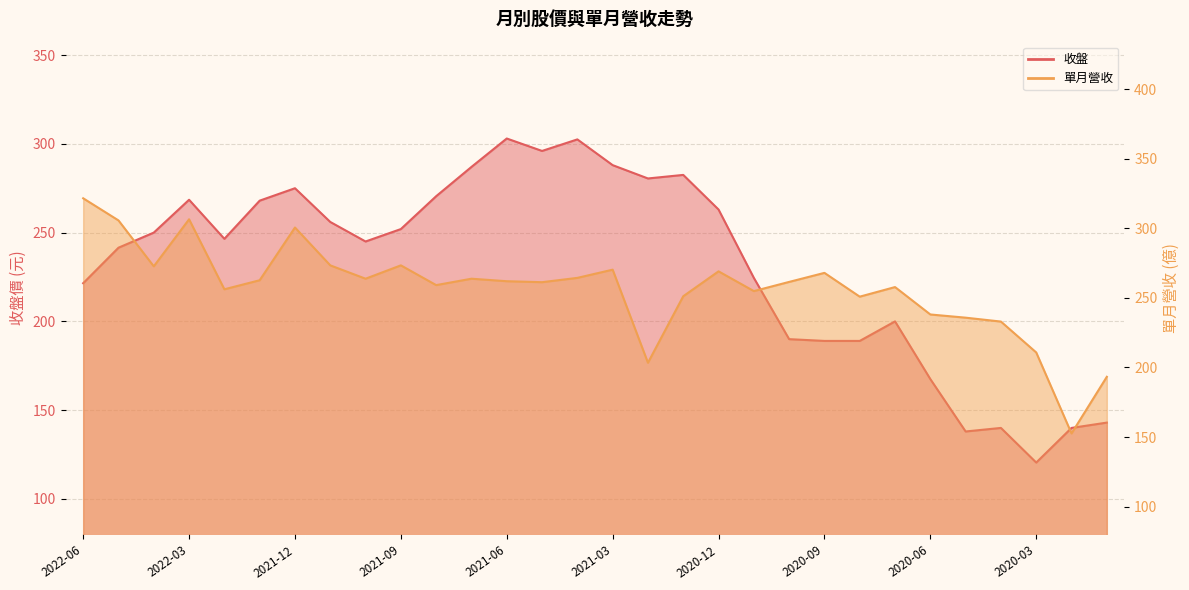

The 收盤 series shows 120.5 at 2020-03. True or false?

True